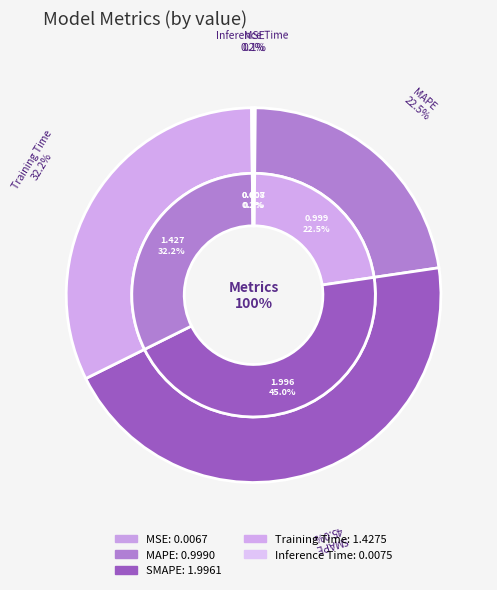

To the nearest percent, what is the difference between the largest and smallest slice percentages?

45%